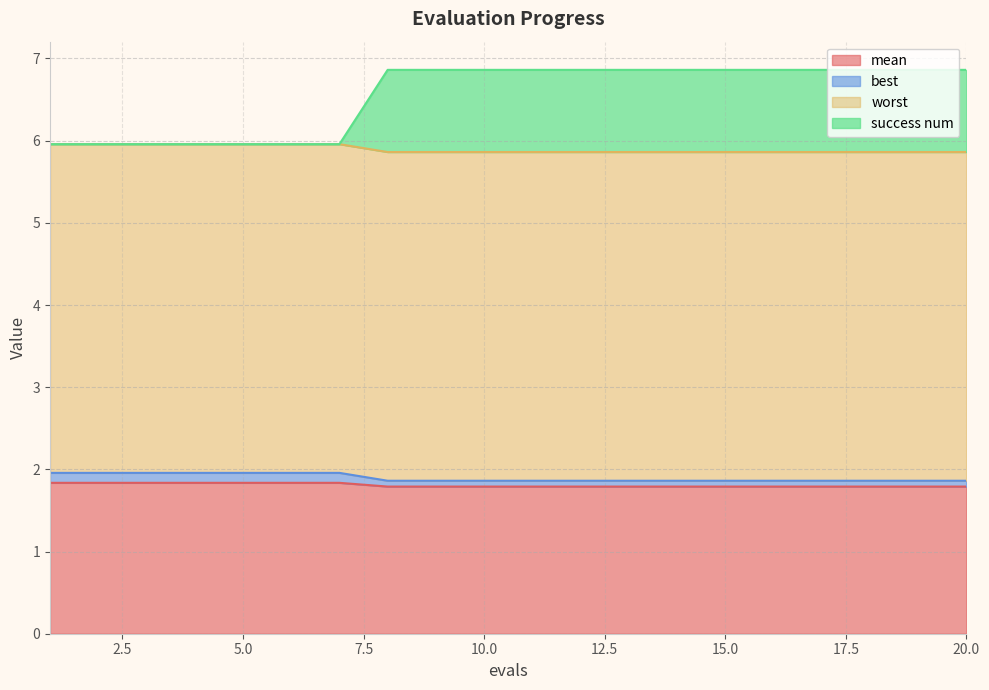

True or false: success num has more than 1 interior local peaks.

False